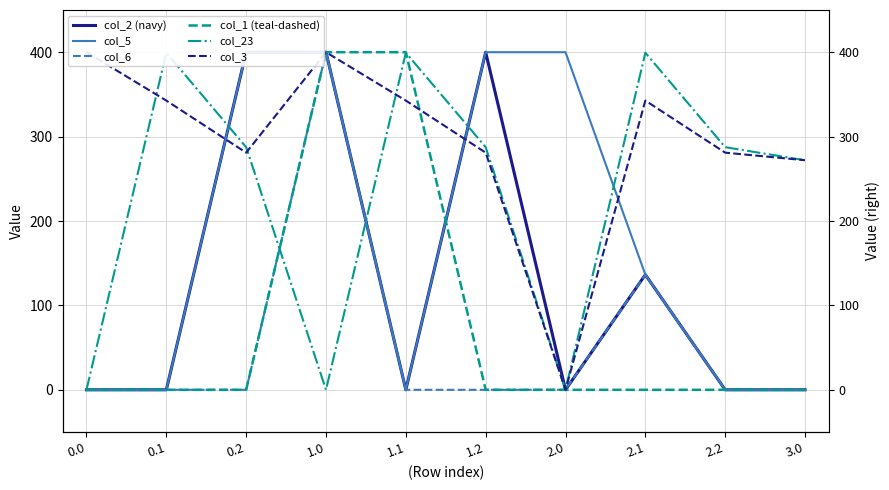

Rank the categories by col_1 (teal-dashed) value from lowest to highest.

0.0, 0.1, 0.2, 1.2, 2.0, 2.1, 2.2, 3.0, 1.0, 1.1